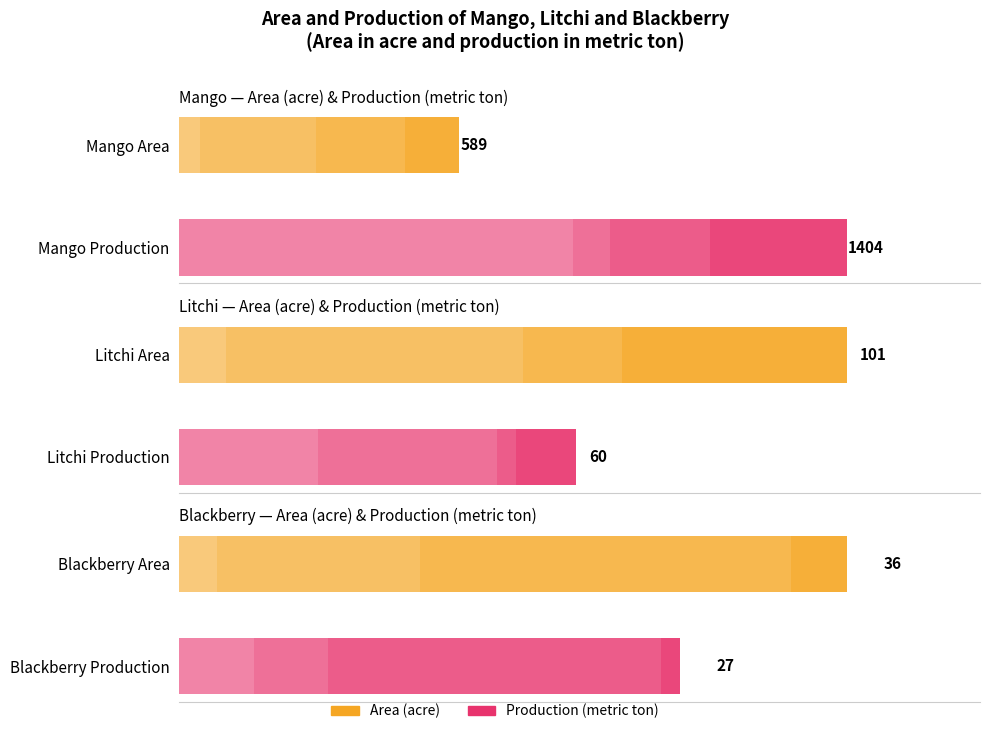

How many bars are there in total?

24